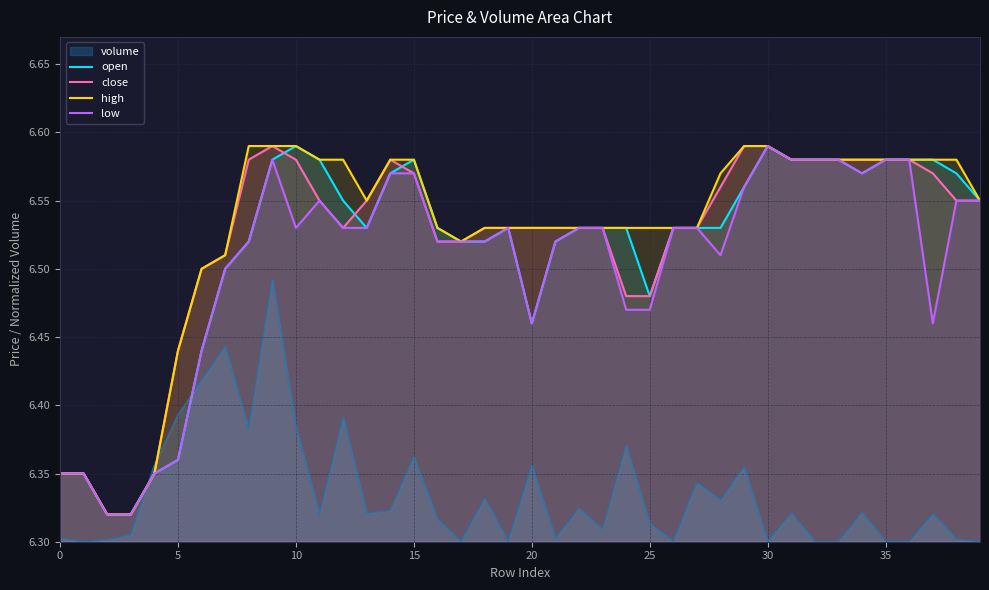

At how many categories does at least one series exceed 6?

40